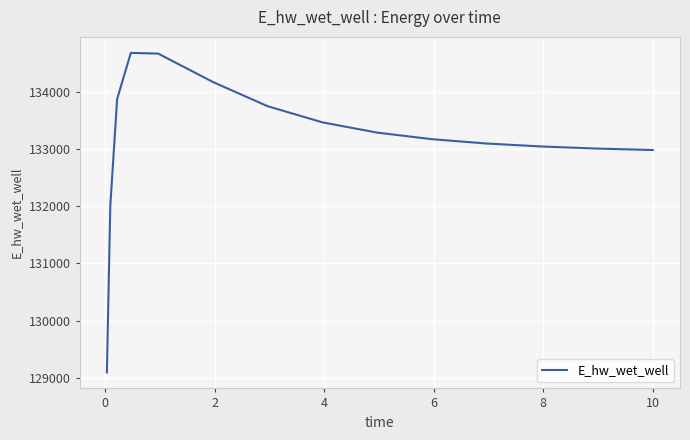

What is the sum of all values?

1997333.5